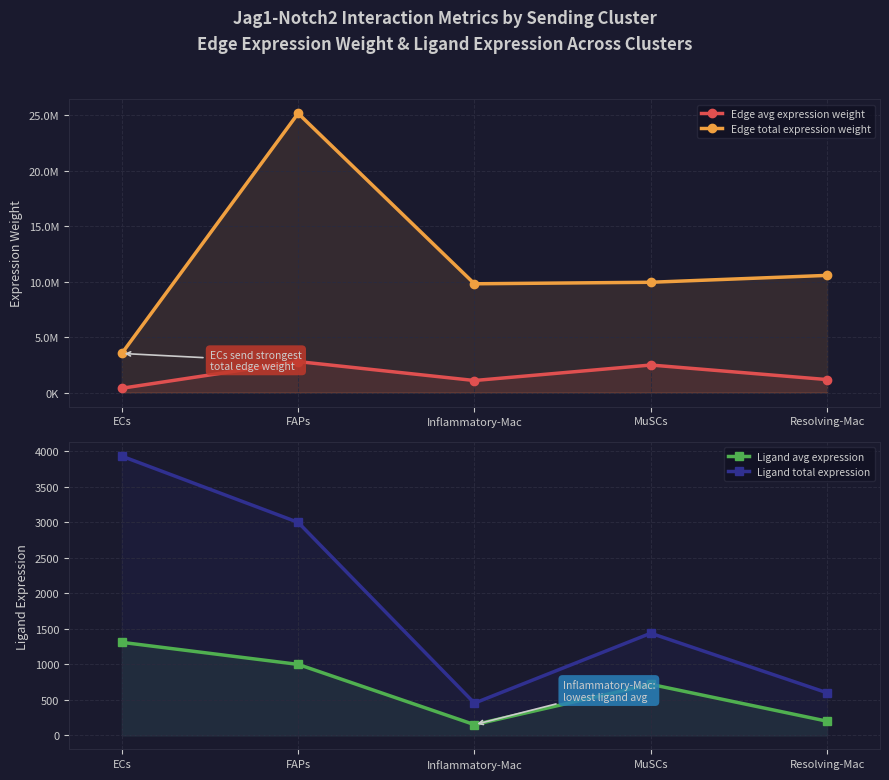

Read the Ligand total expression value at FAPs.

2998.2